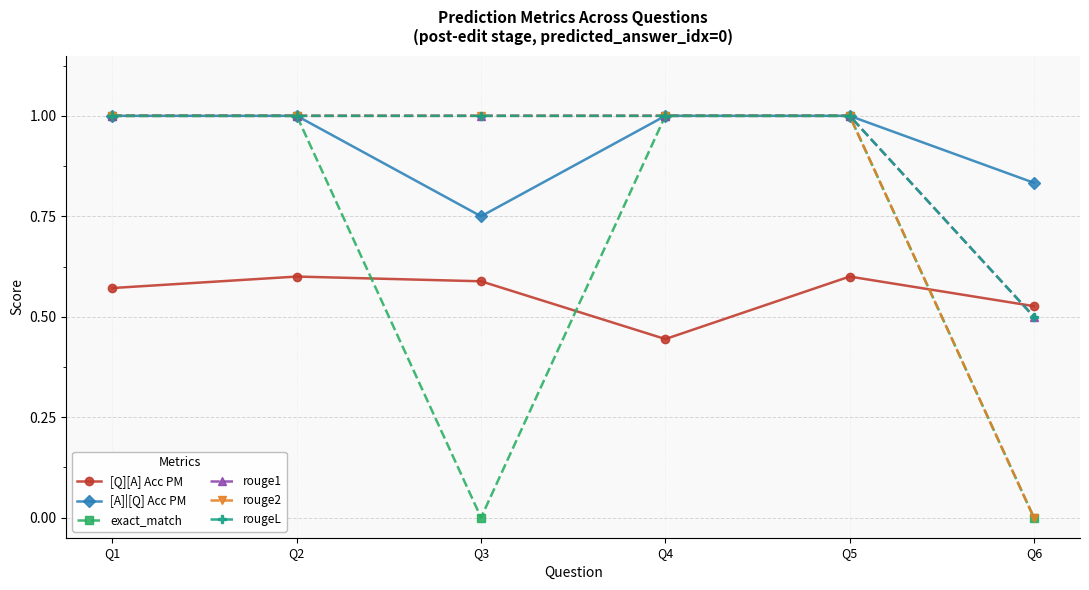

Does the chart have visible grid lines?

Yes